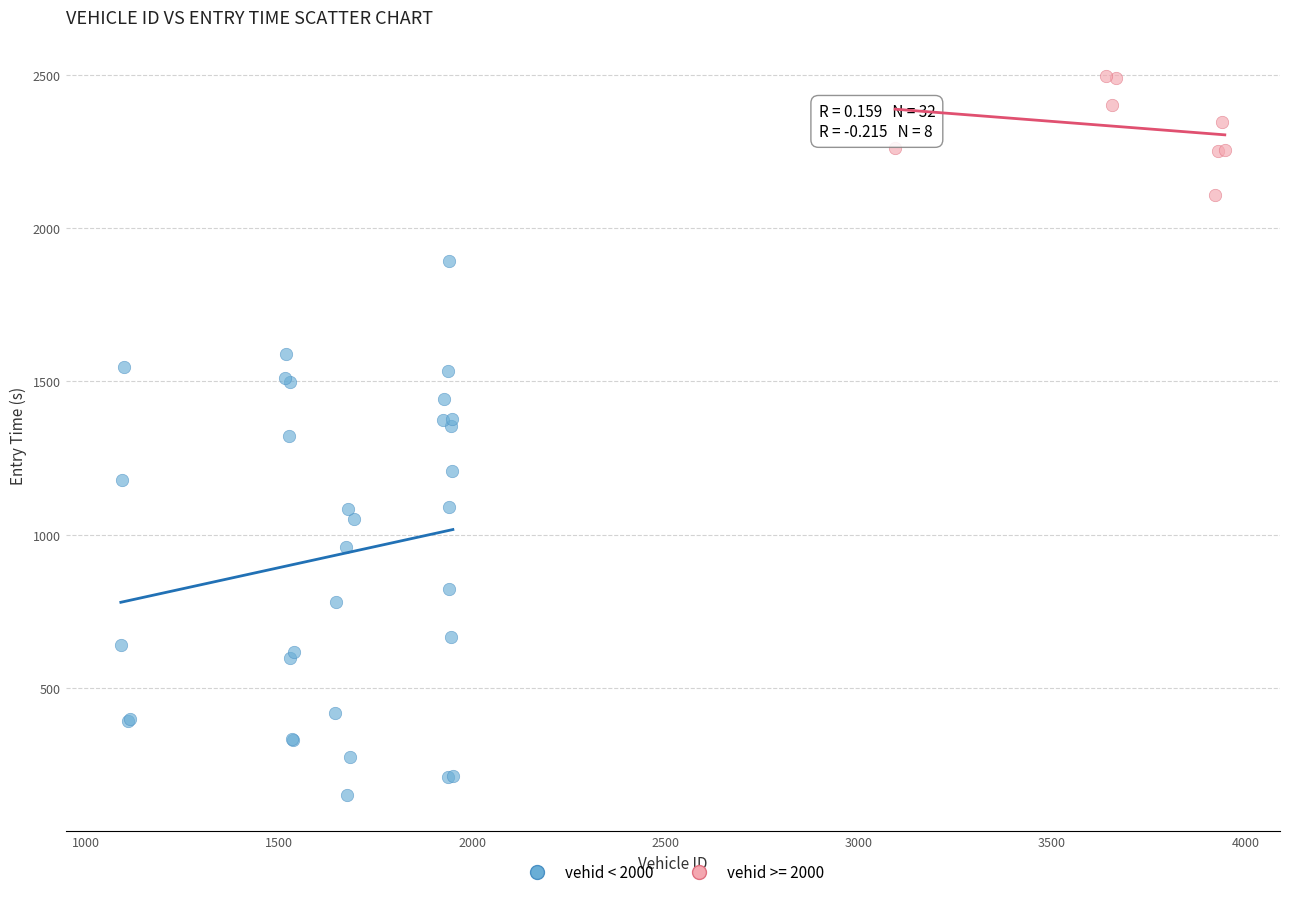

Which series reaches the minimum Y coordinate?

vehid < 2000